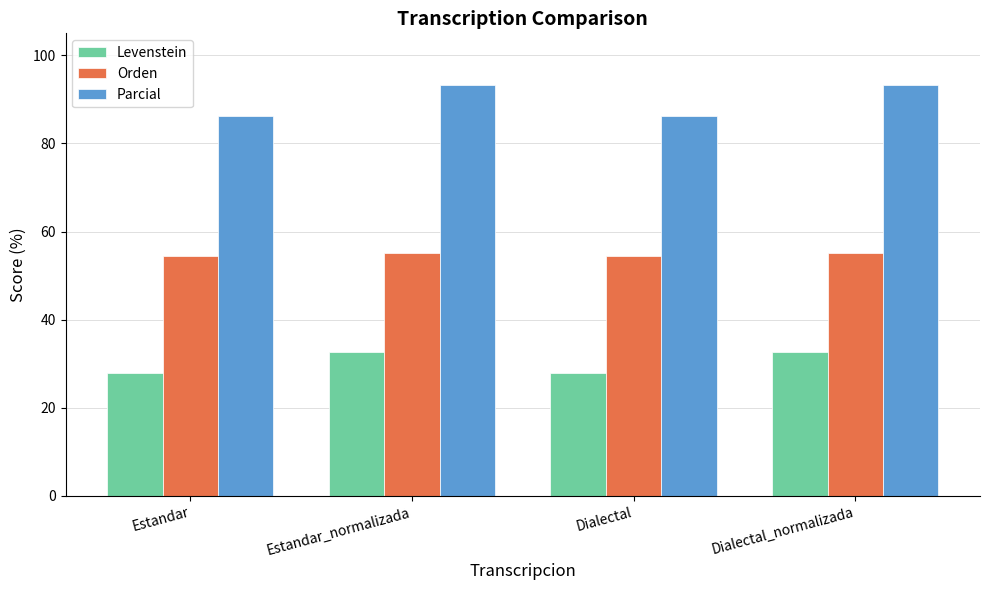

Is the value of Orden at Dialectal_normalizada greater than the value of Parcial at Estandar?

No